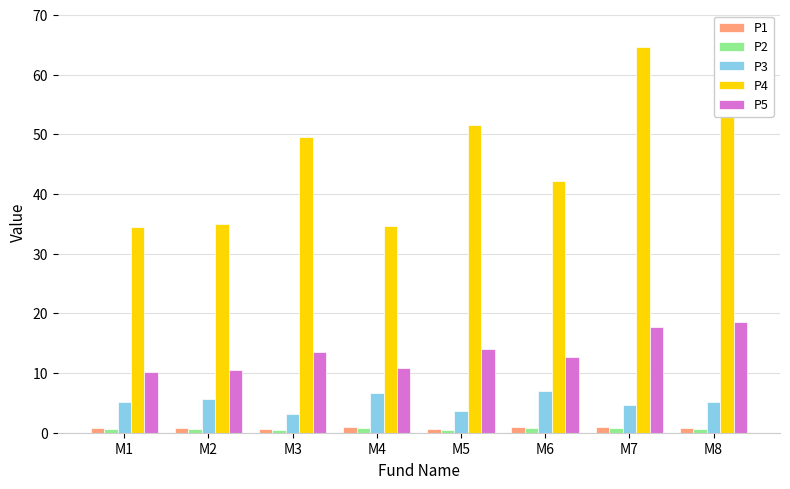

Which series has the largest total across all categories?

P4